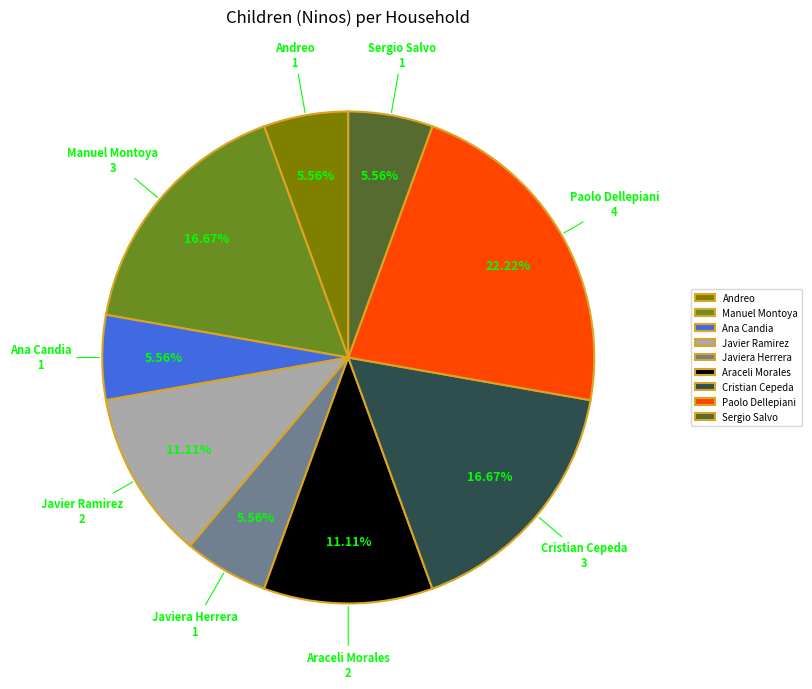

Combined, do Javier Ramirez and Sergio Salvo account for over 50%?

No